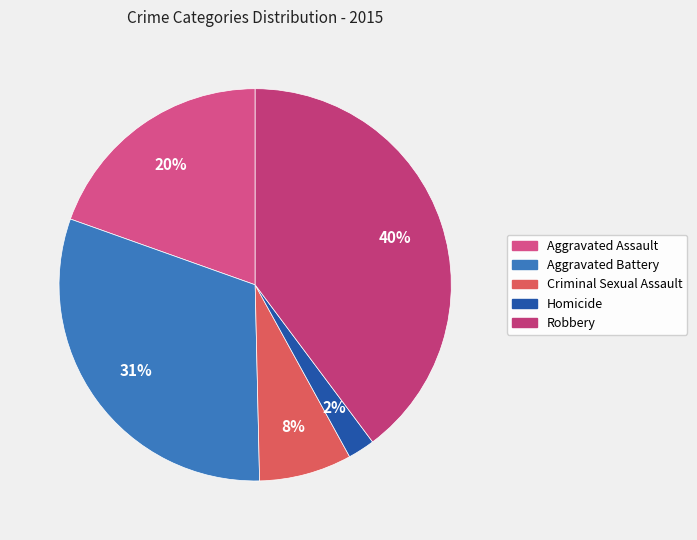

How much of the chart is everything except Aggravated Assault?

80.4%